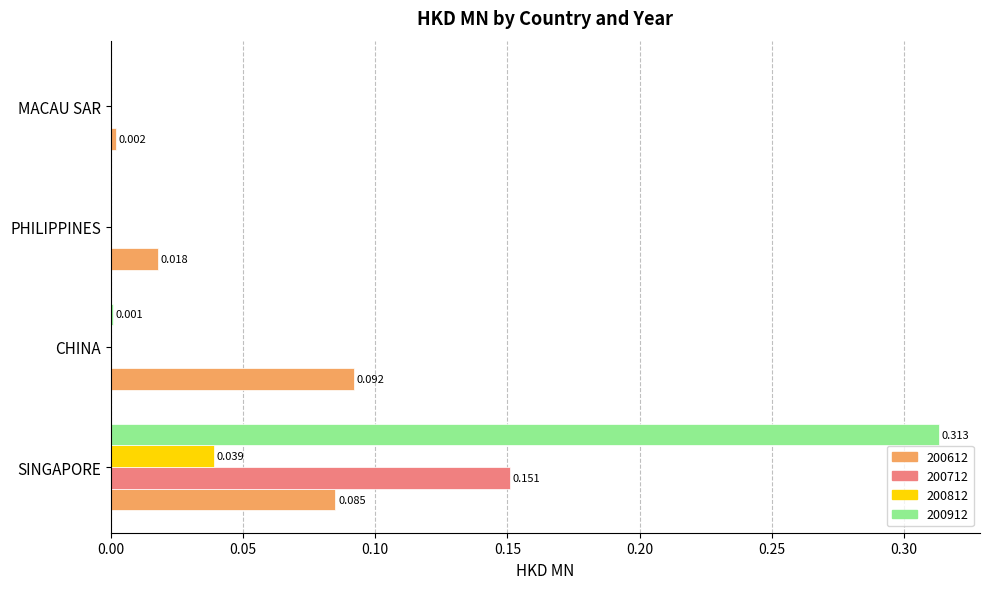

At which label does 200712 reach its peak?

SINGAPORE